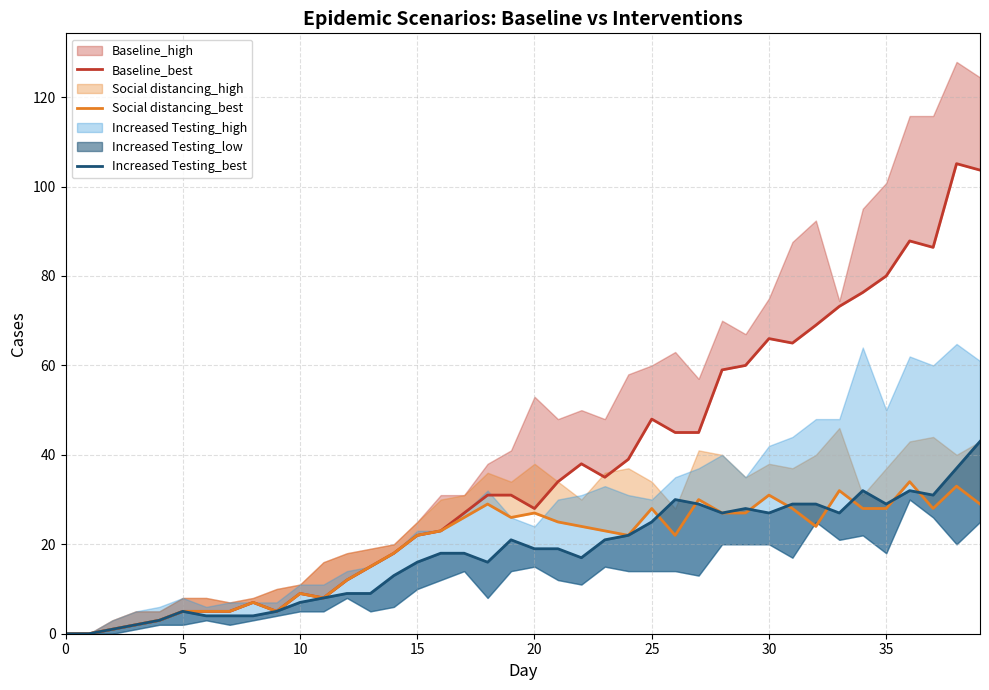

List the series in order of their peak value, highest first.

Baseline_best, Increased Testing_best, Social distancing_best